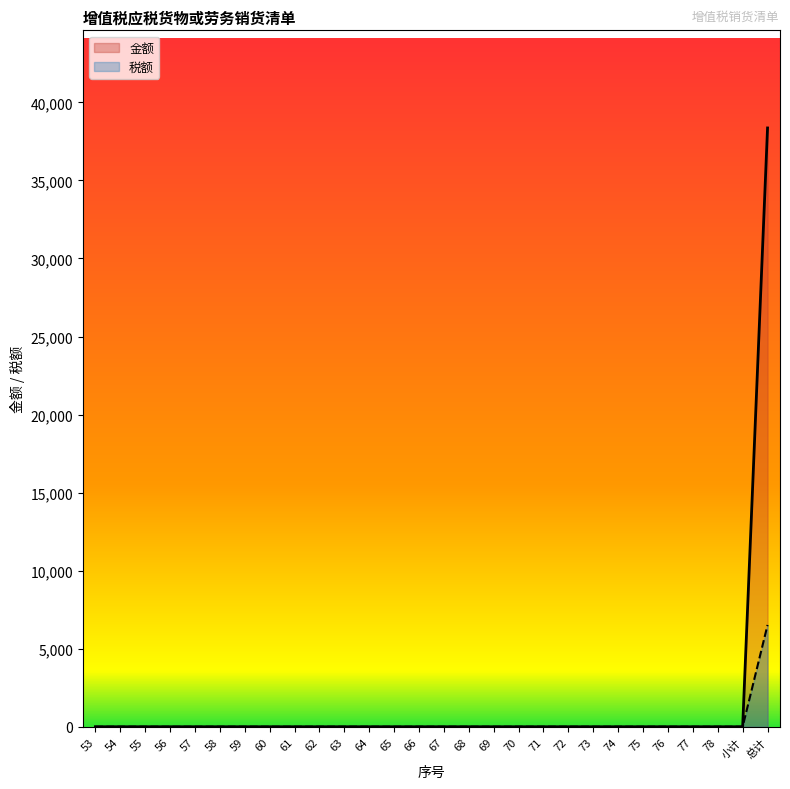

Which series has the widest spread of values?

金额